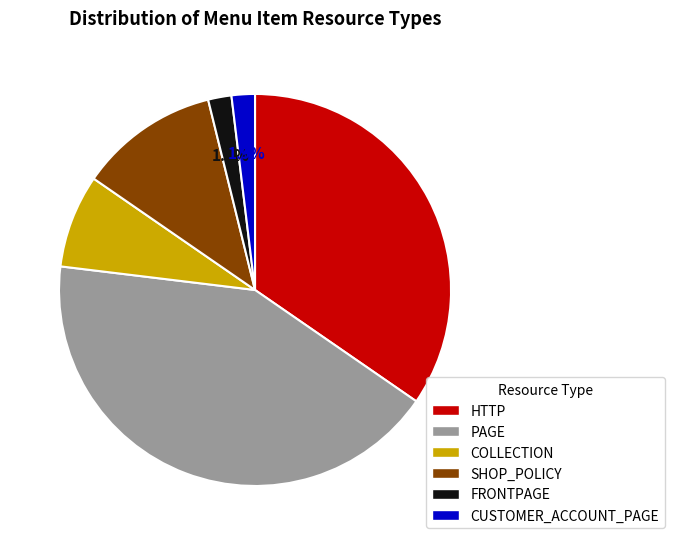

Which slice is the largest?

PAGE